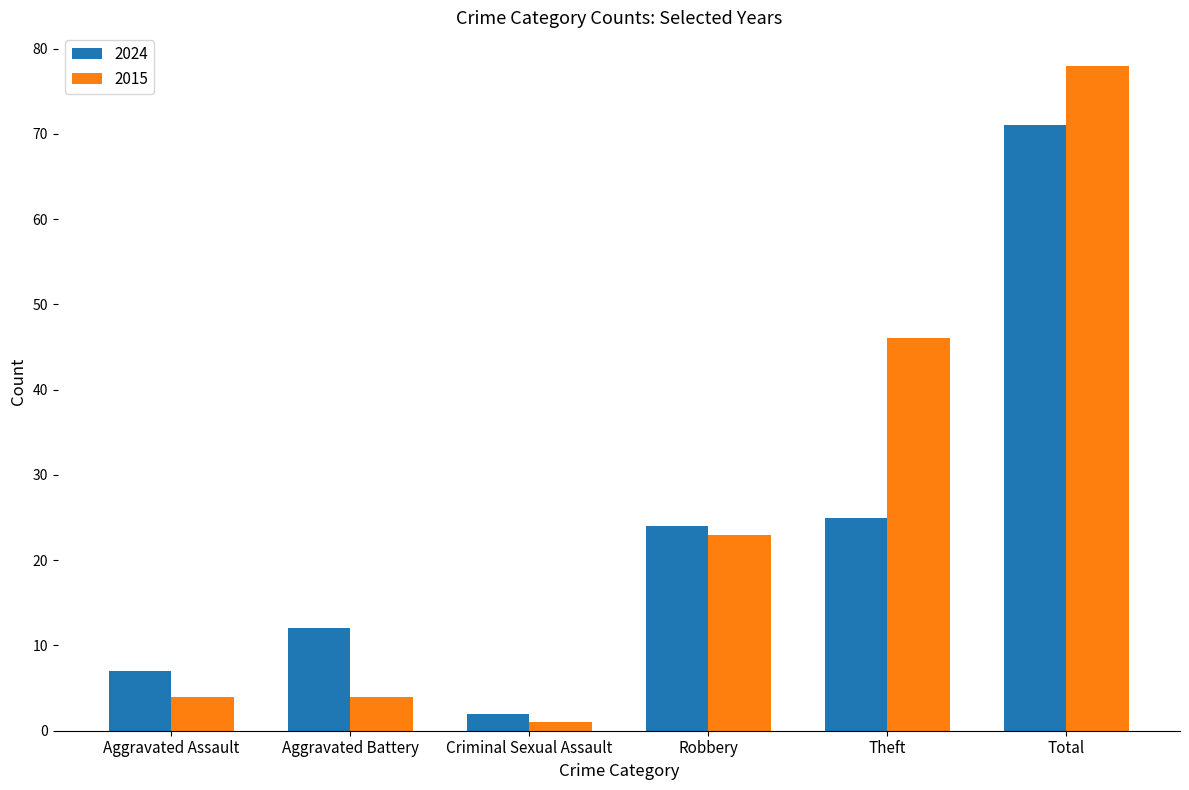

What value does the 2024 series have at Total?

71